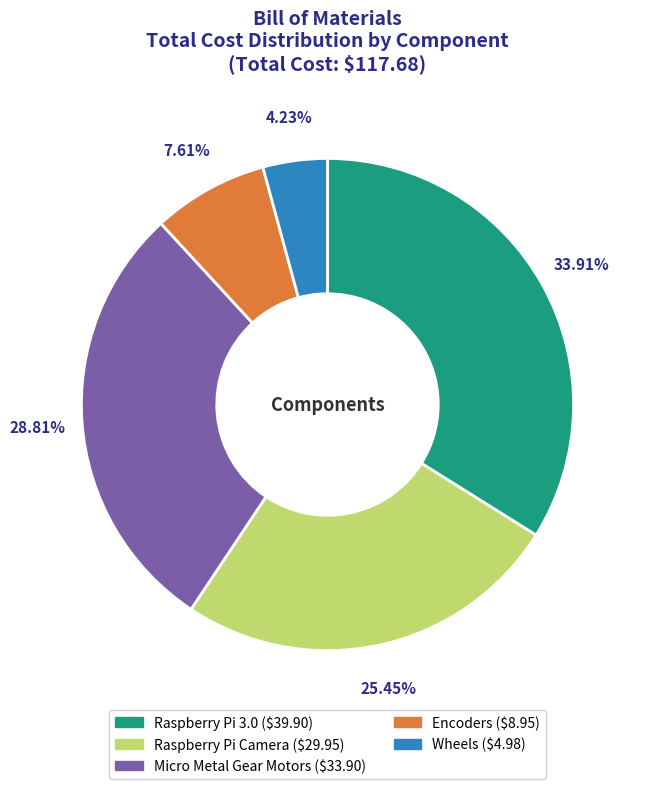

To the nearest percent, what is the difference between the Raspberry Pi Camera and Raspberry Pi 3.0 slice percentages?

8%